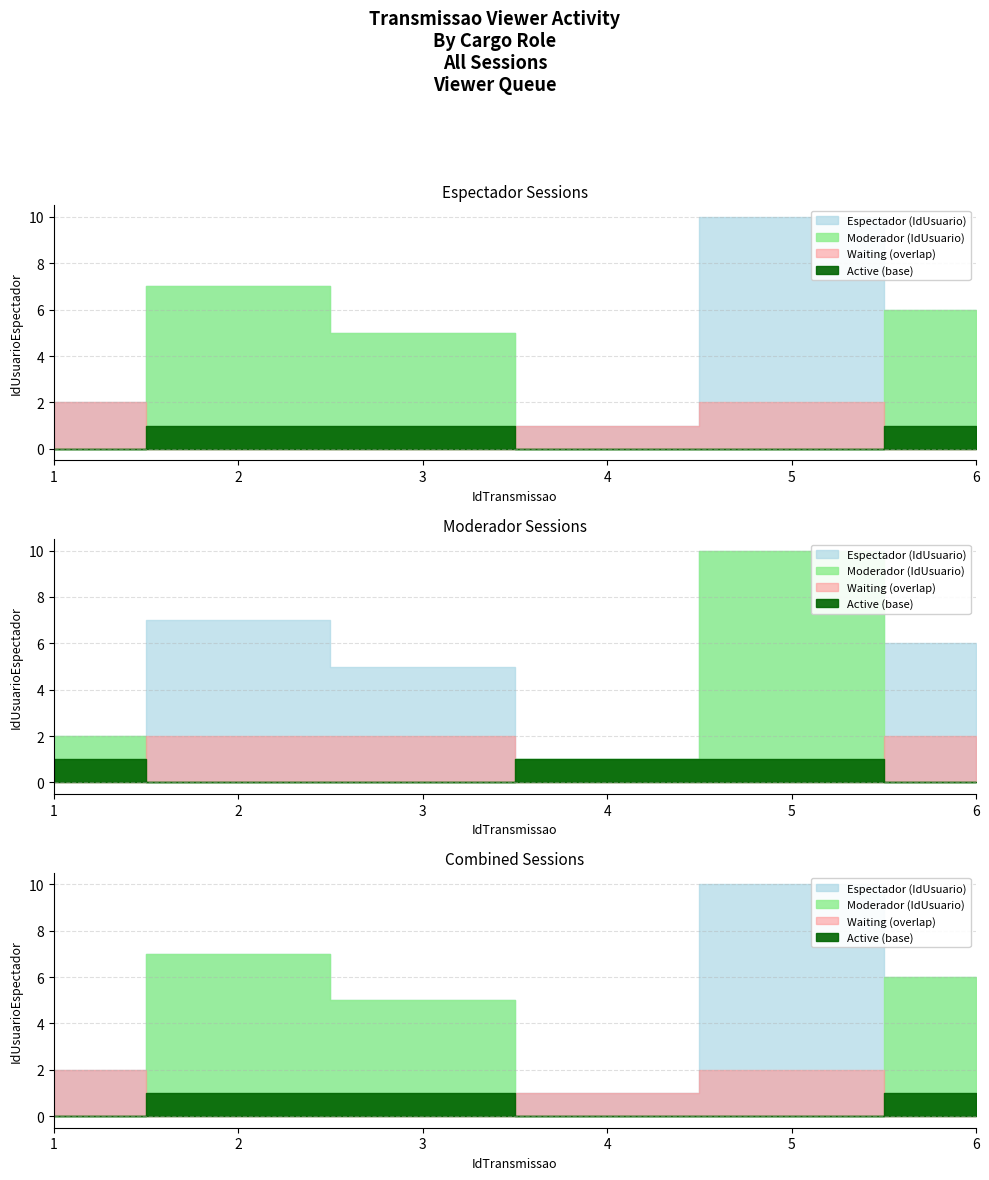

Which has a higher value, 3 or 1?

3